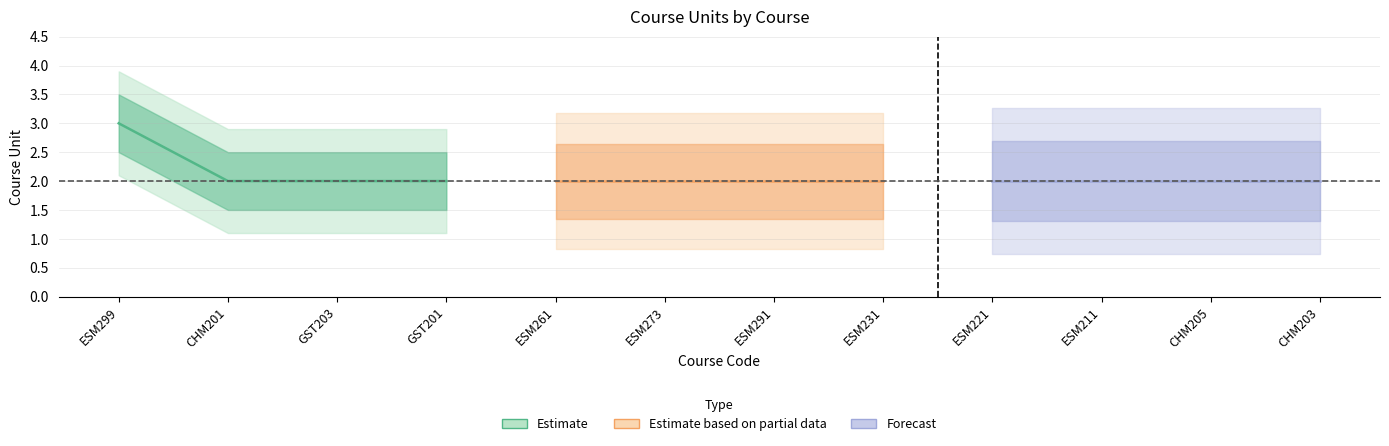

Is this an area chart (filled region under the line)?

No